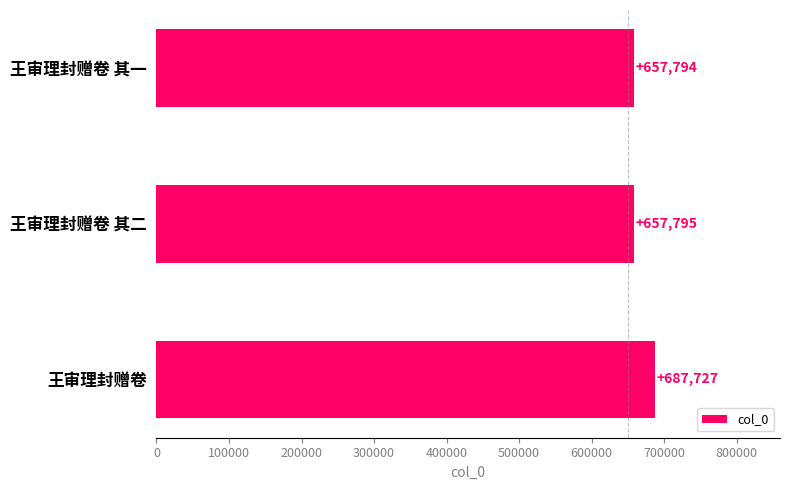

Reading bottom to top, what are all the values shown in this chart?

687727	657795	657794